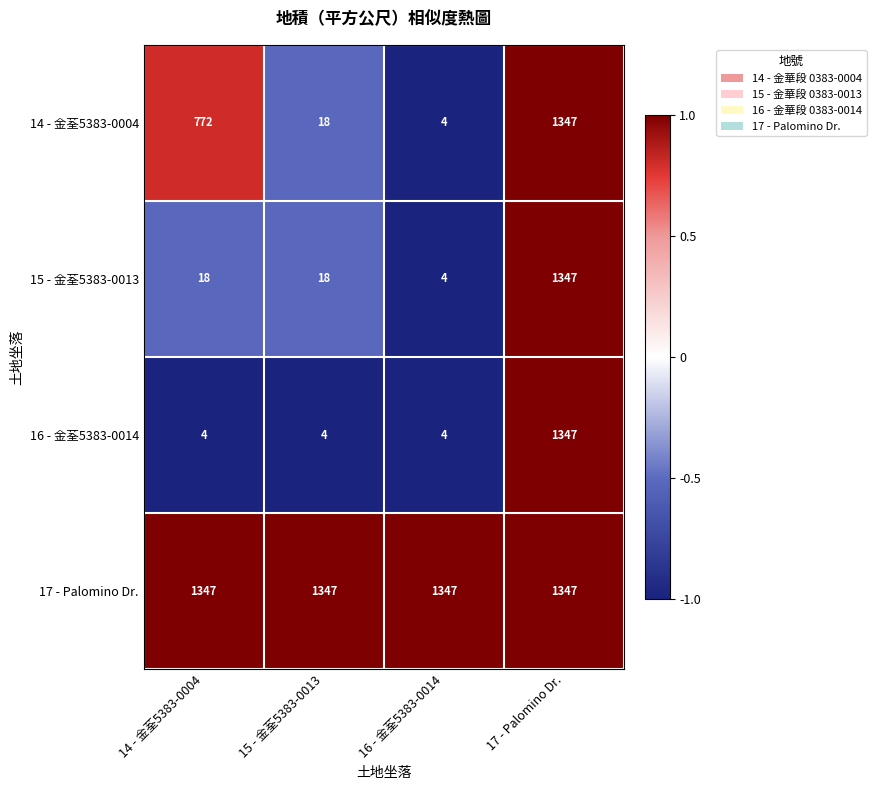

At which label does 14 - 金荃5383-0004 reach its minimum?

16 - 金荃5383-0014